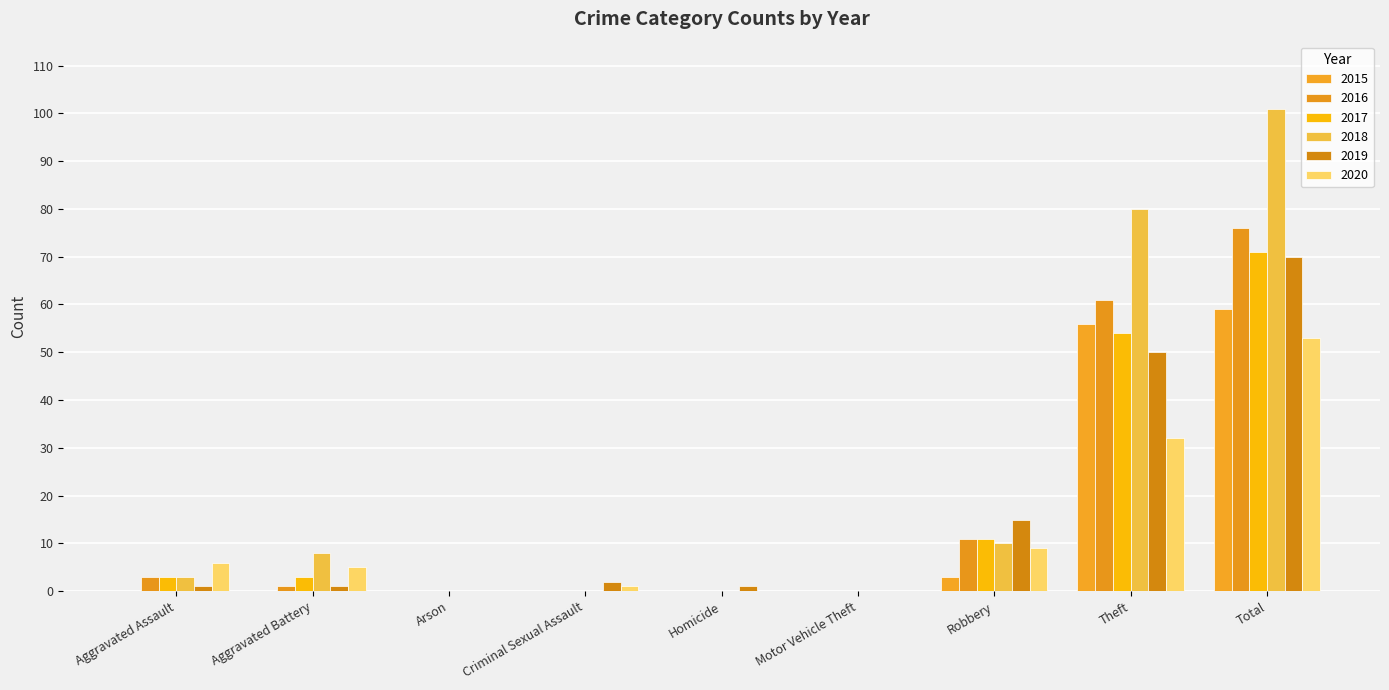

Which label corresponds to the largest value in the chart?

Total